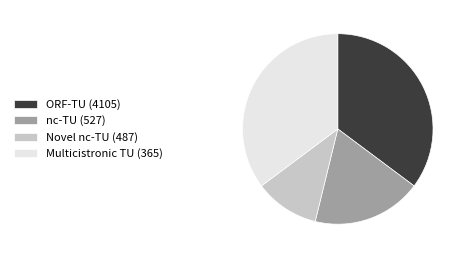

How many slices are in this pie chart?

4